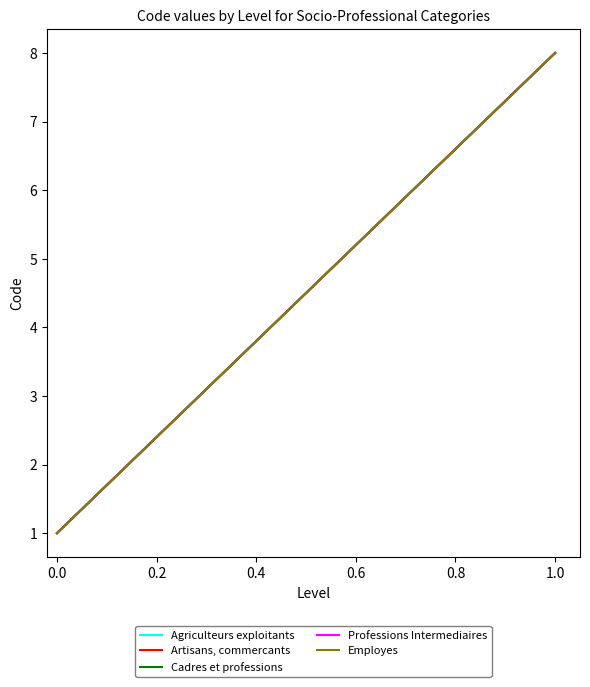

Is this an area chart (filled region under the line)?

No